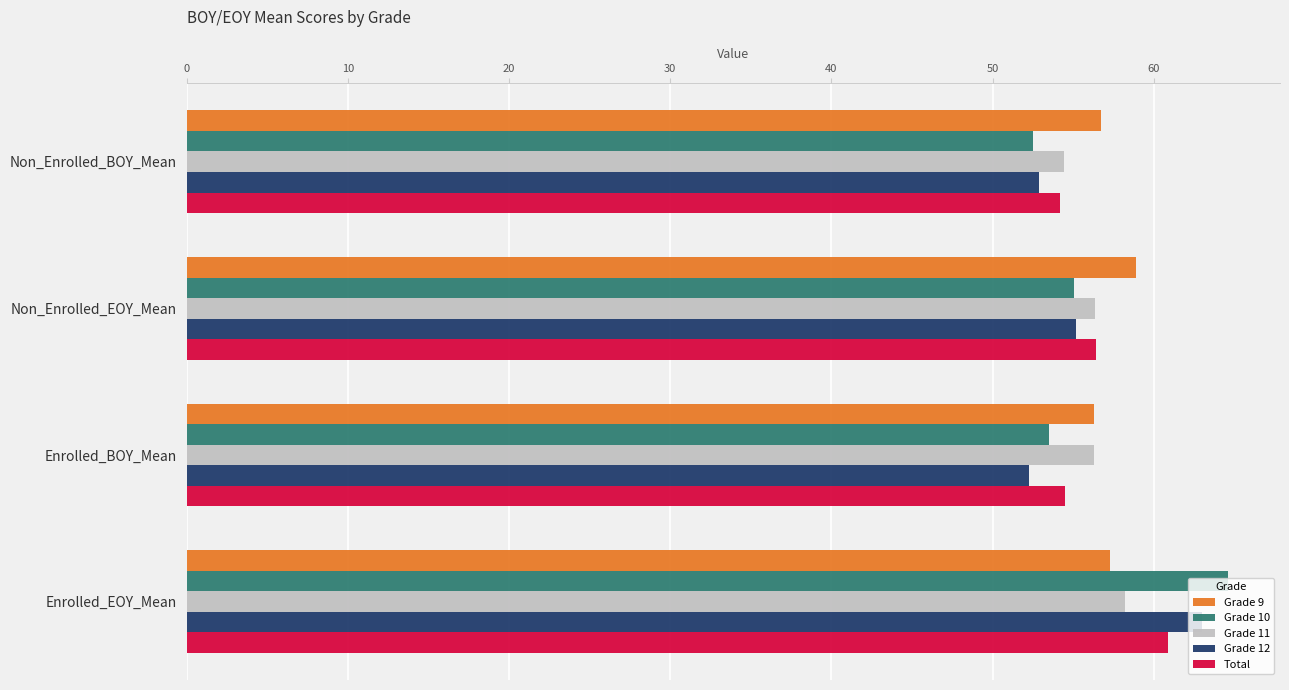

What is the total value across all series at Enrolled_EOY_Mean?

304.0